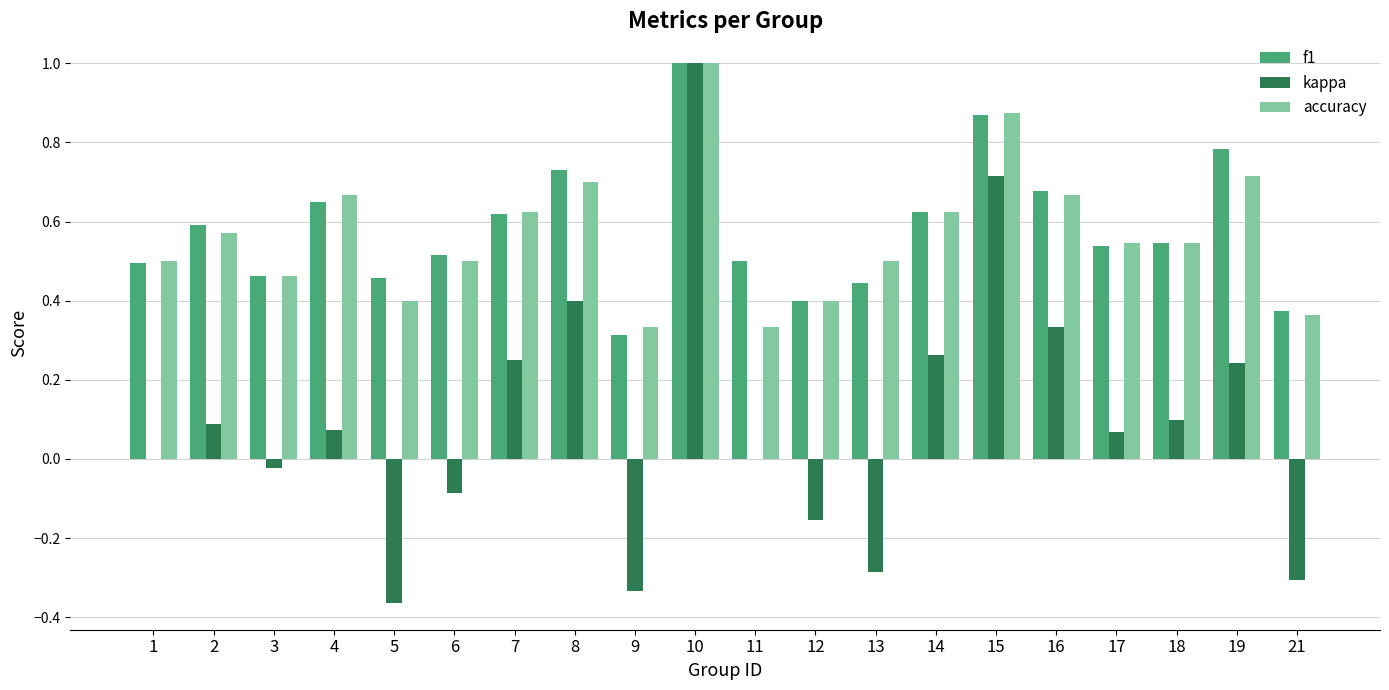

What is the maximum value shown in the chart?

1.0